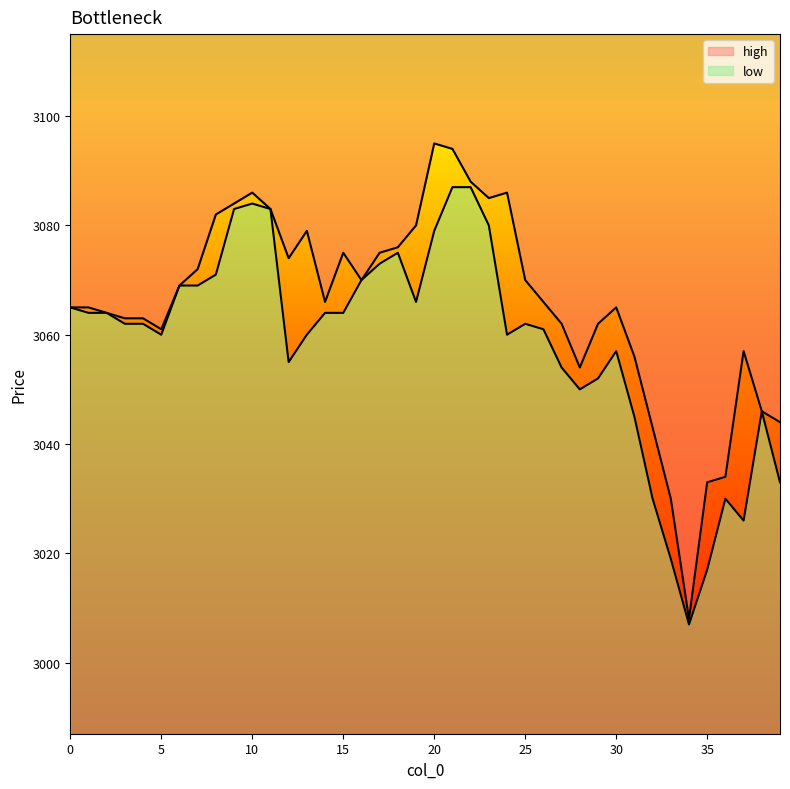

What are all the series names shown in the legend?

high, low